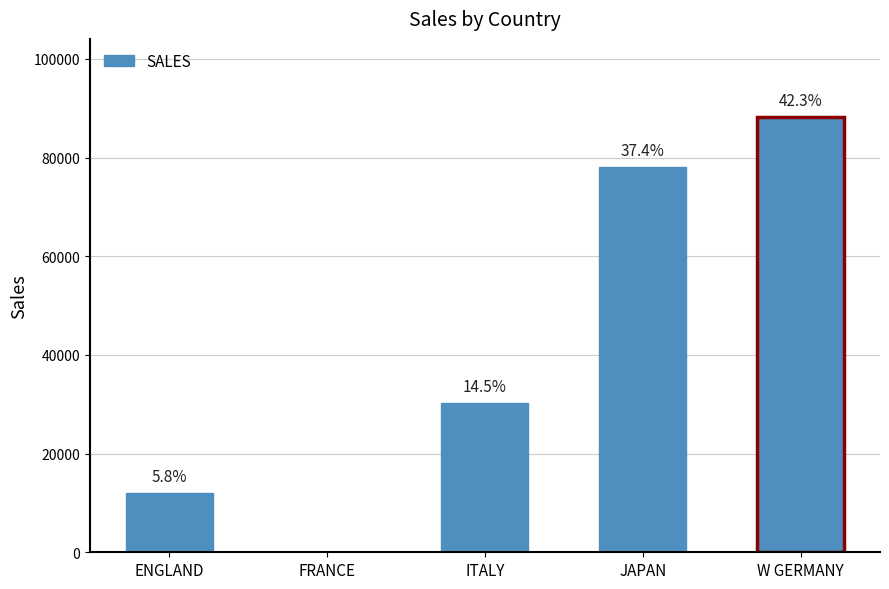

Are the bars horizontal?

No